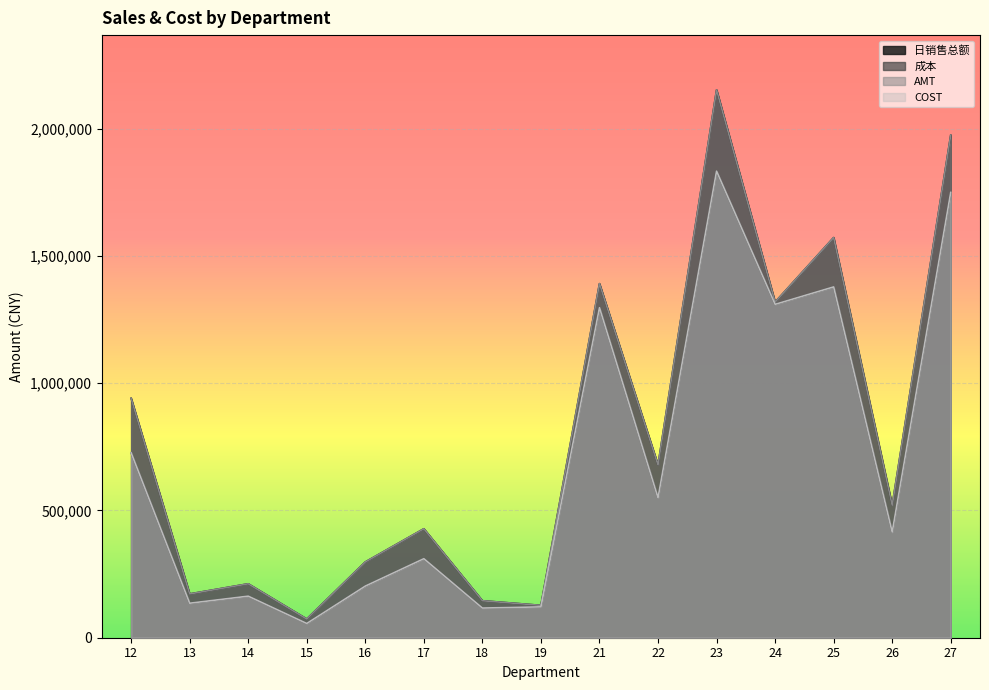

Between 18 and 21, which is larger?

21